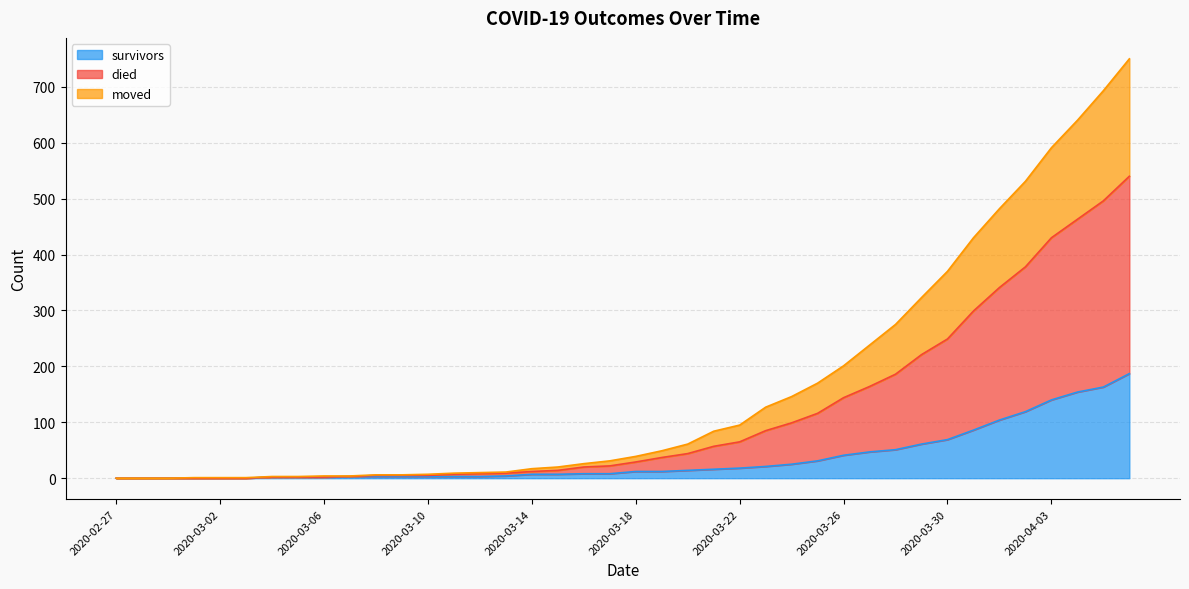

Rank the series at 2020-03-18 from highest to lowest value.

died, moved, survivors